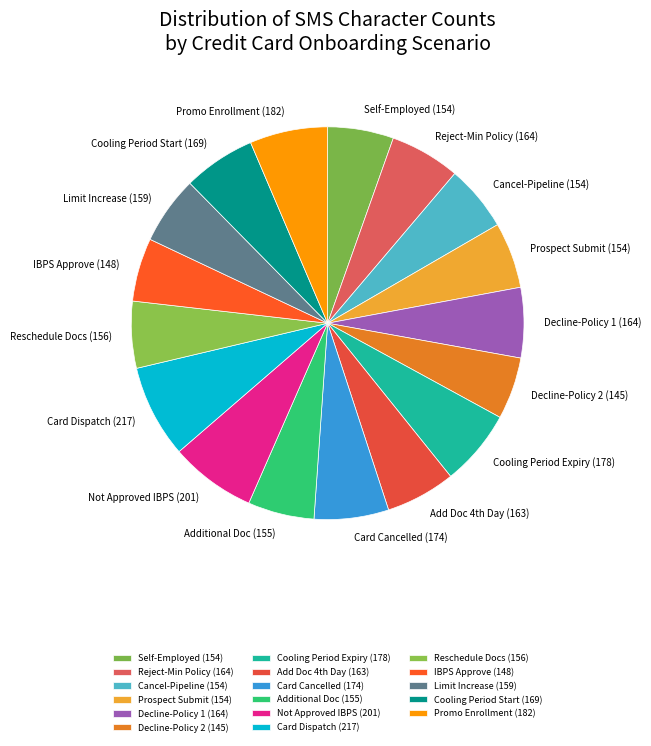

What is the ratio of the value at Prospect Submit (154) to the value at Cooling Period Expiry (178)?

0.9